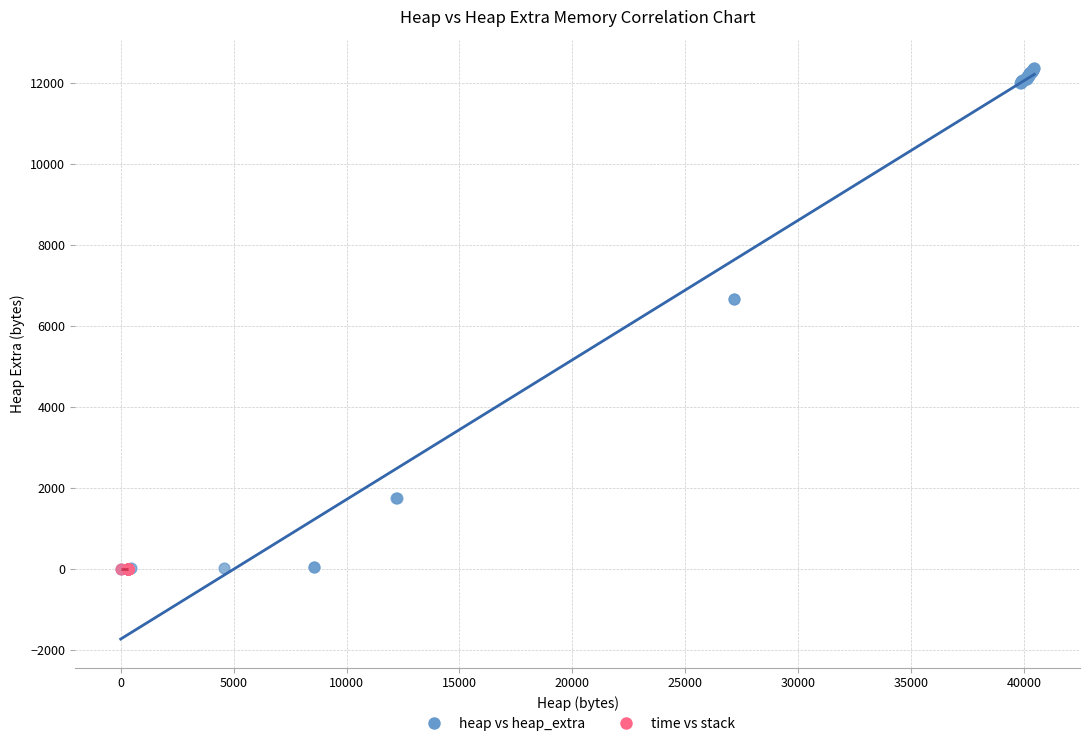

Which series contains the highest Y value?

heap vs heap_extra